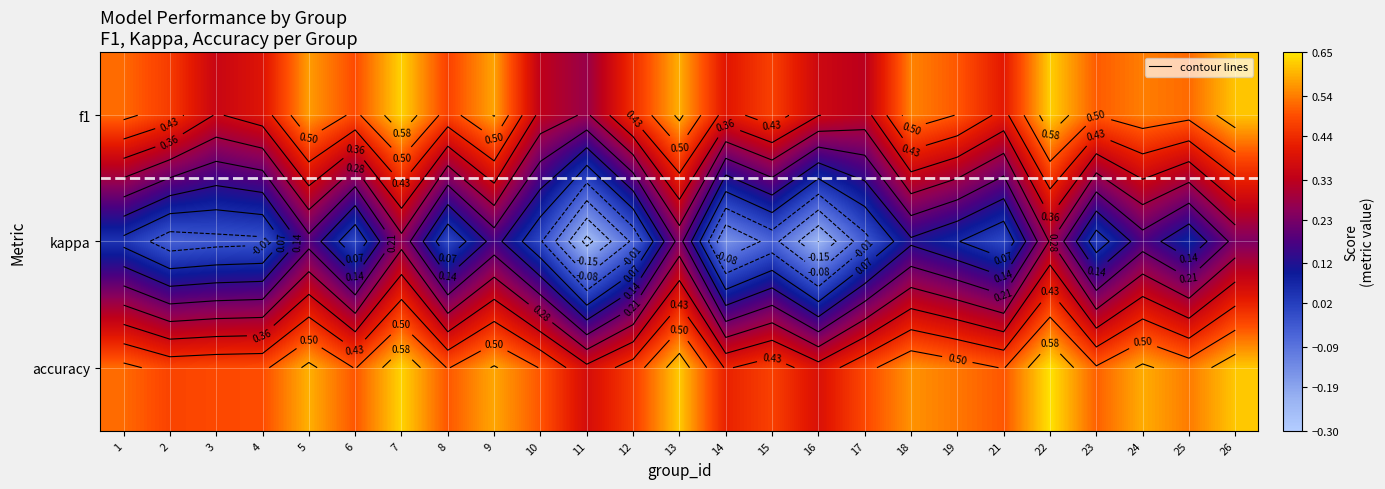

What is the difference between the highest and lowest values at 15?

0.5